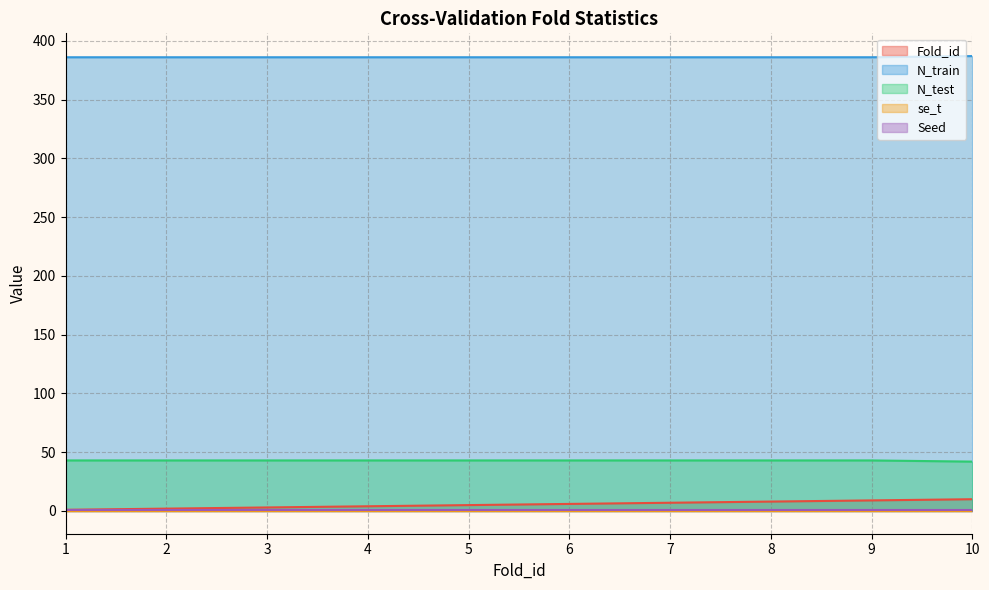

The value of N_train at 3 is 386.0. True or false?

True